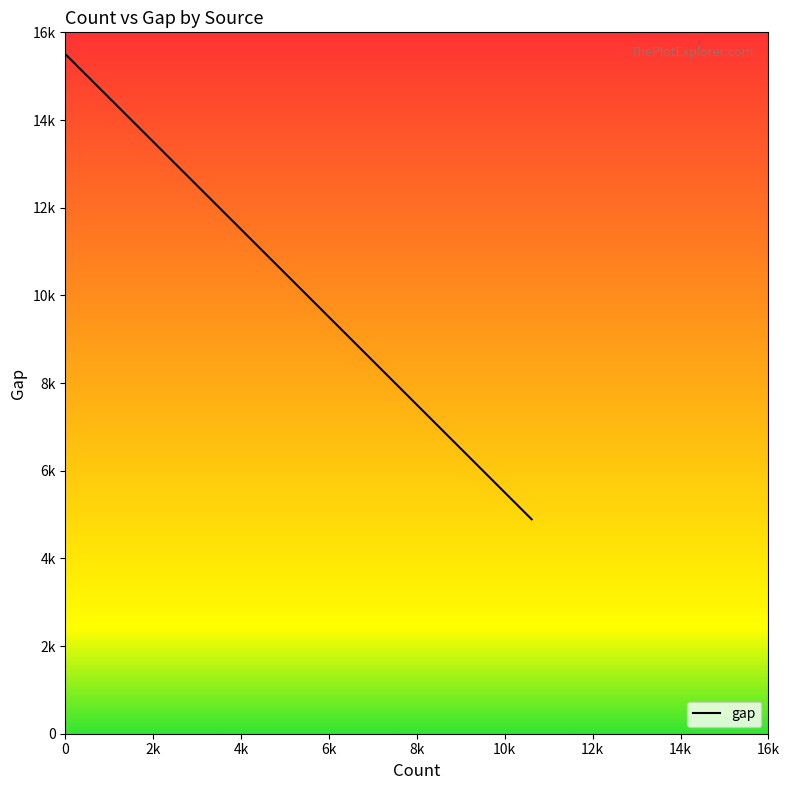

Does the chart display data point markers on the line(s)?

No